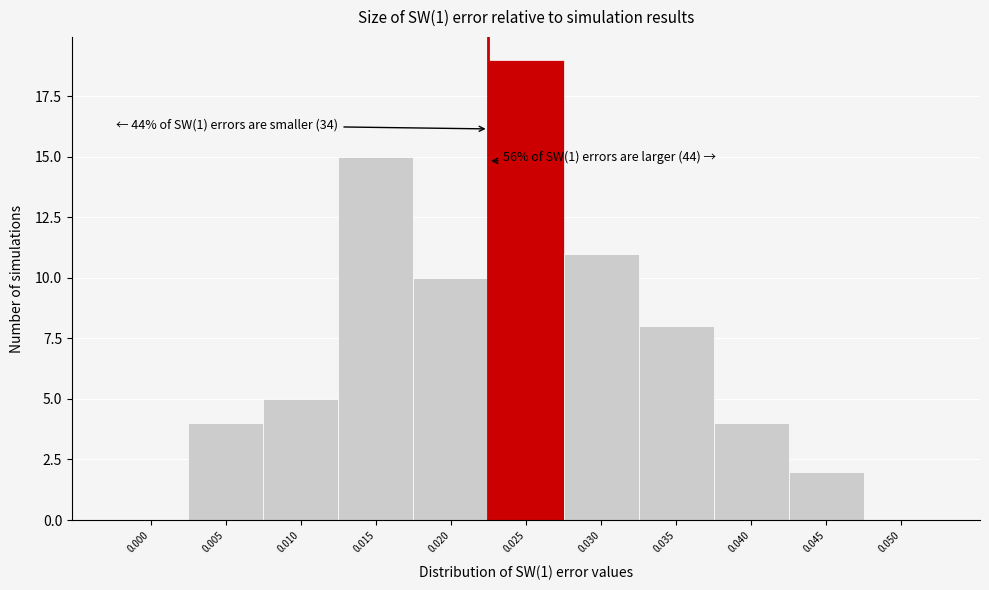

Reading right to left, extract all data points from this chart.

0.050=0	0.045=2	0.040=4	0.035=8	0.030=11	0.025=19	0.020=10	0.015=15	0.010=5	0.005=4	0.000=0